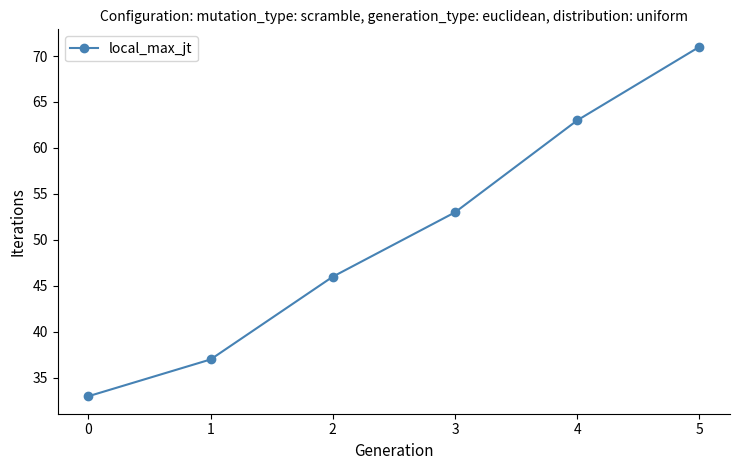

What is the change in value from 0 to 3?

+20